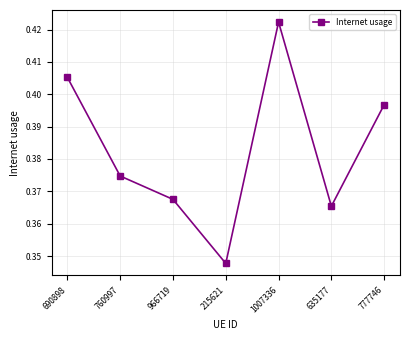

What is the label of the 5th point from the left?

1007336